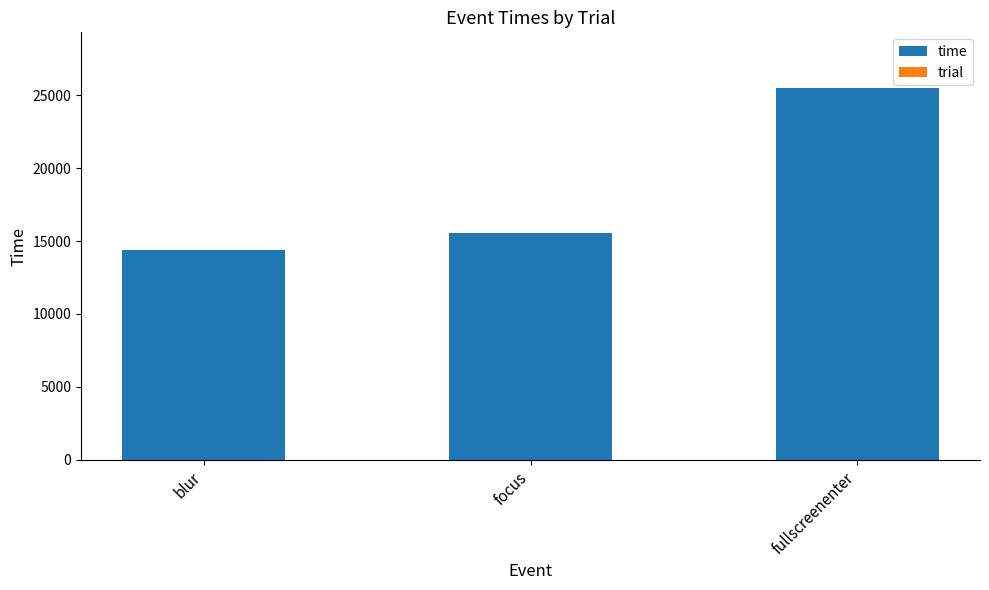

What is the label of the 3rd bar from the left?

fullscreenenter